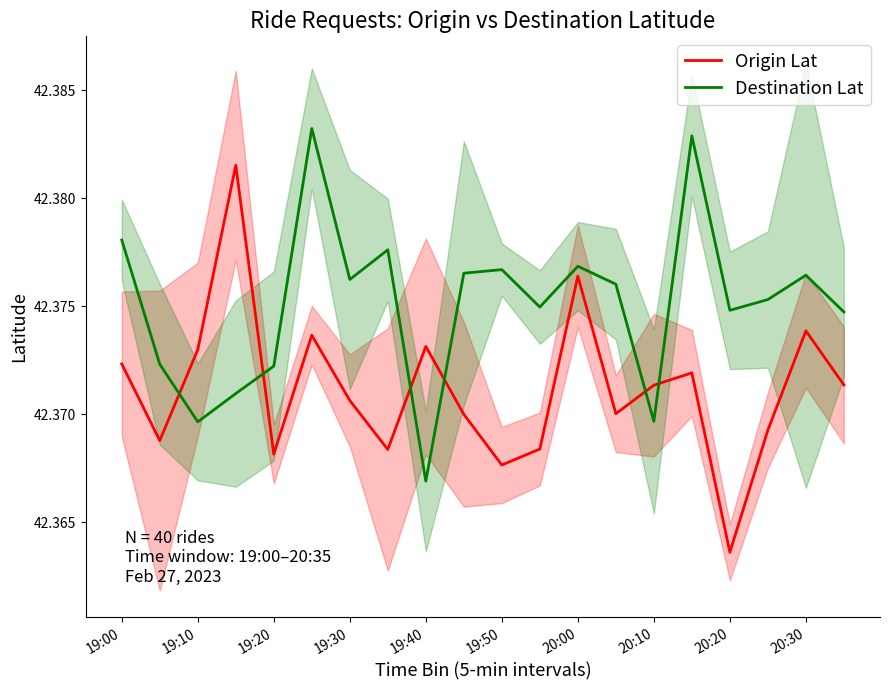

True or false: Origin Lat has a value of 20.2 at 20:00.

False